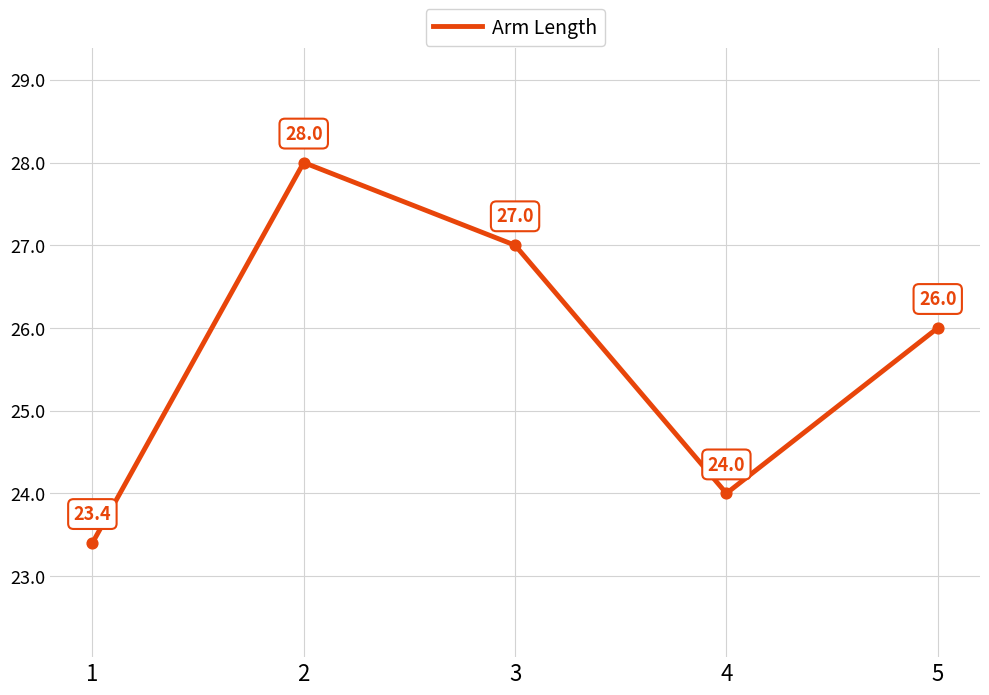

Between 1 and 5, which is larger?

5